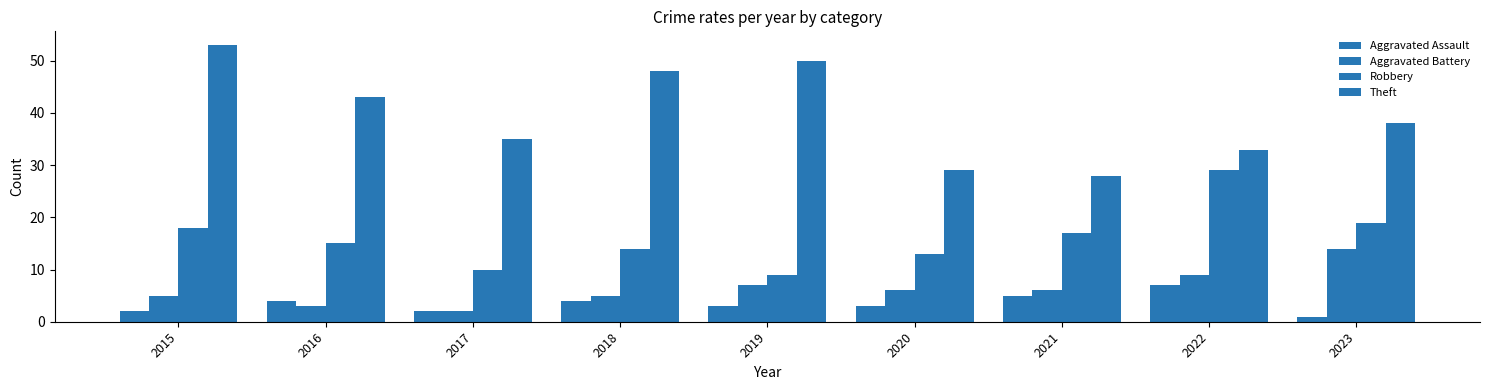

How many Aggravated Assault values are between 2 and 4?

6